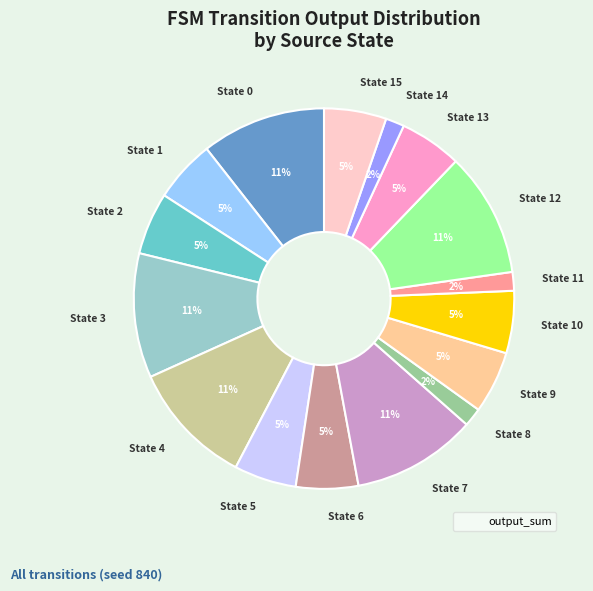

Is it true that State 6 is 5% of the pie?

True